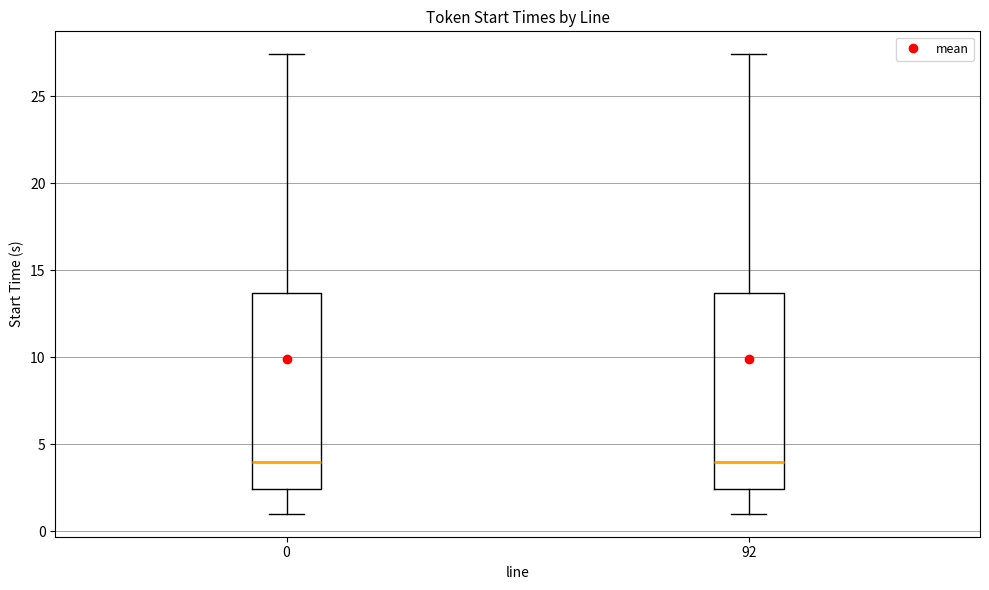

Reading left to right, transcribe this box plot: for each box, give where its median line is, the range the box spans, and where its two whiskers end, as read against the y-axis. The values are not printed on the chart, so give them approximately, as read against the axis.

0: median 4.0, box 2.5 to 13.5, whiskers 1.0 to 27.5
92: median 4.0, box 2.5 to 13.5, whiskers 1.0 to 27.5